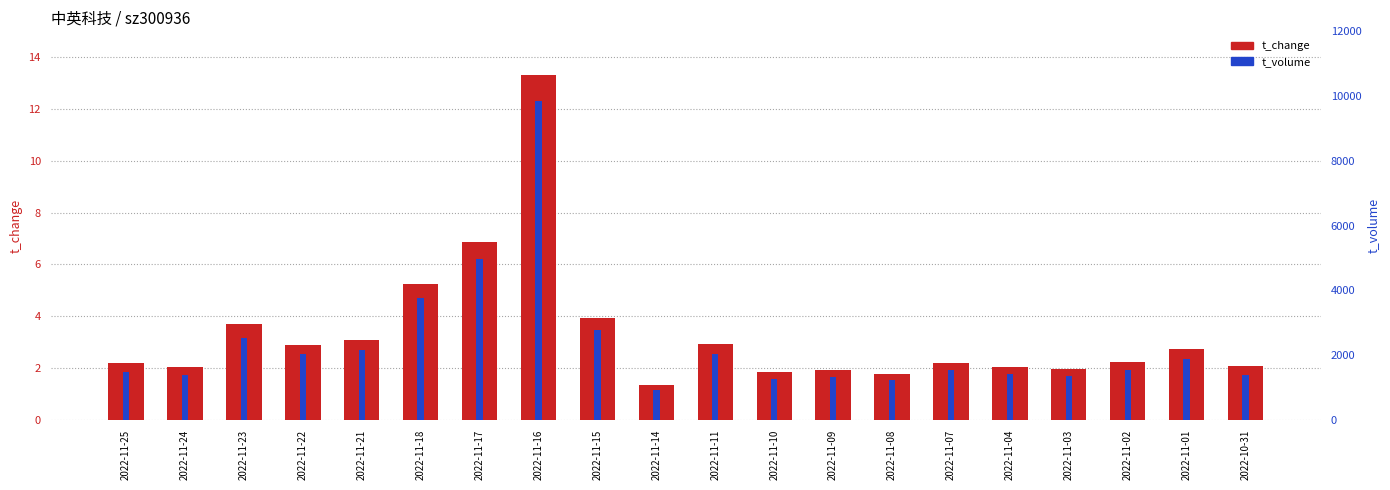

Where does the t_change series first go above 2?

2022-11-25